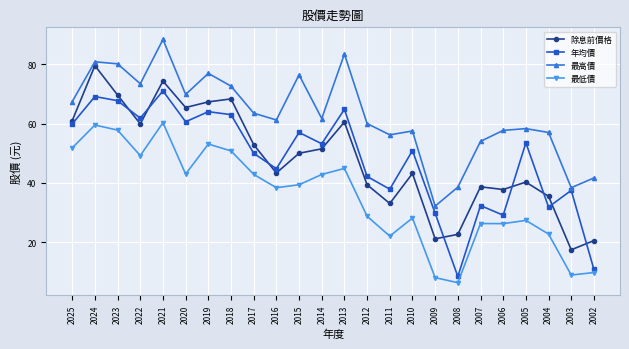

What is the average value of the 除息前價格 series?

48.1